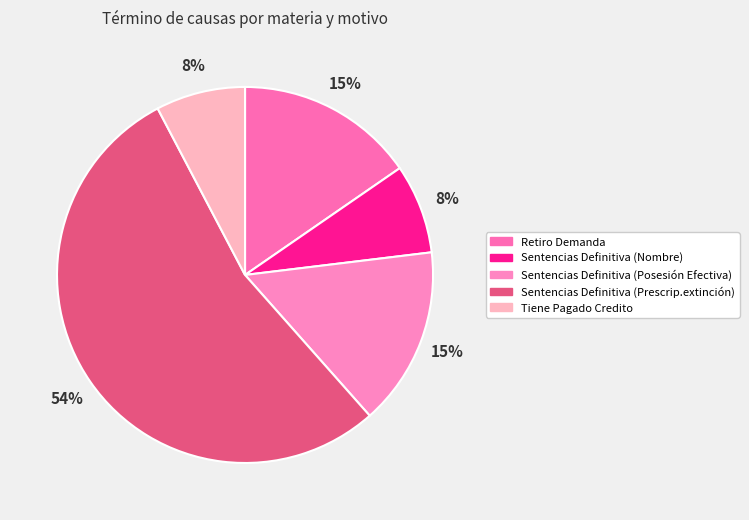

What percentage do Sentencias Definitiva (Prescrip.extinción) and Sentencias Definitiva (Nombre) together represent?

61.5%